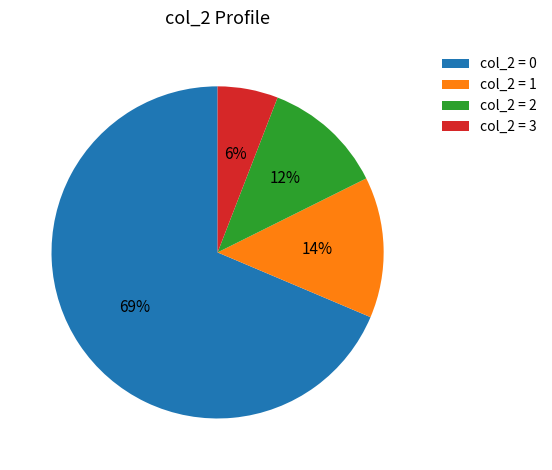

Do col_2 = 0 and col_2 = 2 together represent more than half of the pie?

Yes